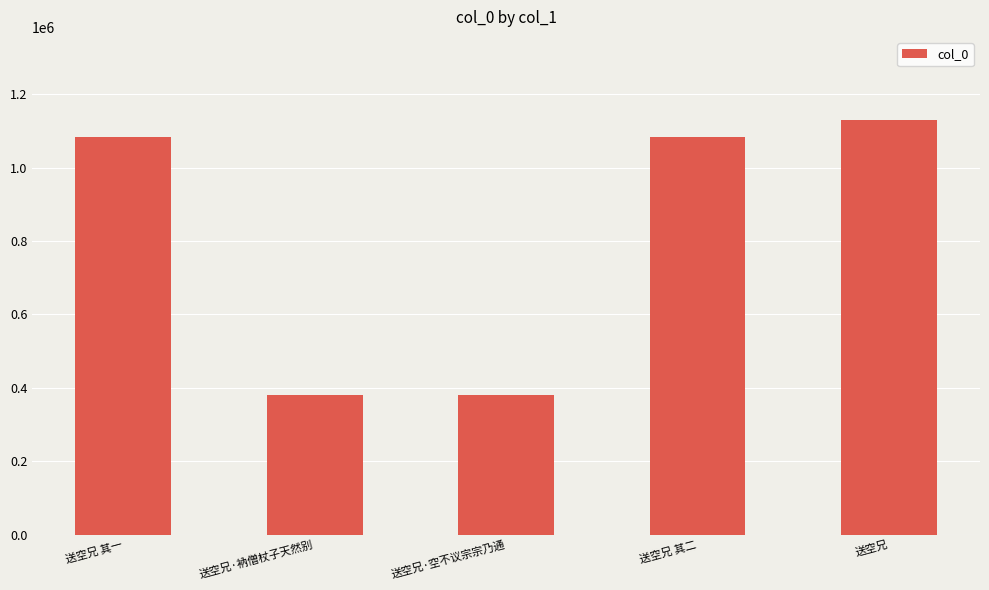

Read the value at 送空兄 其一.

1082582